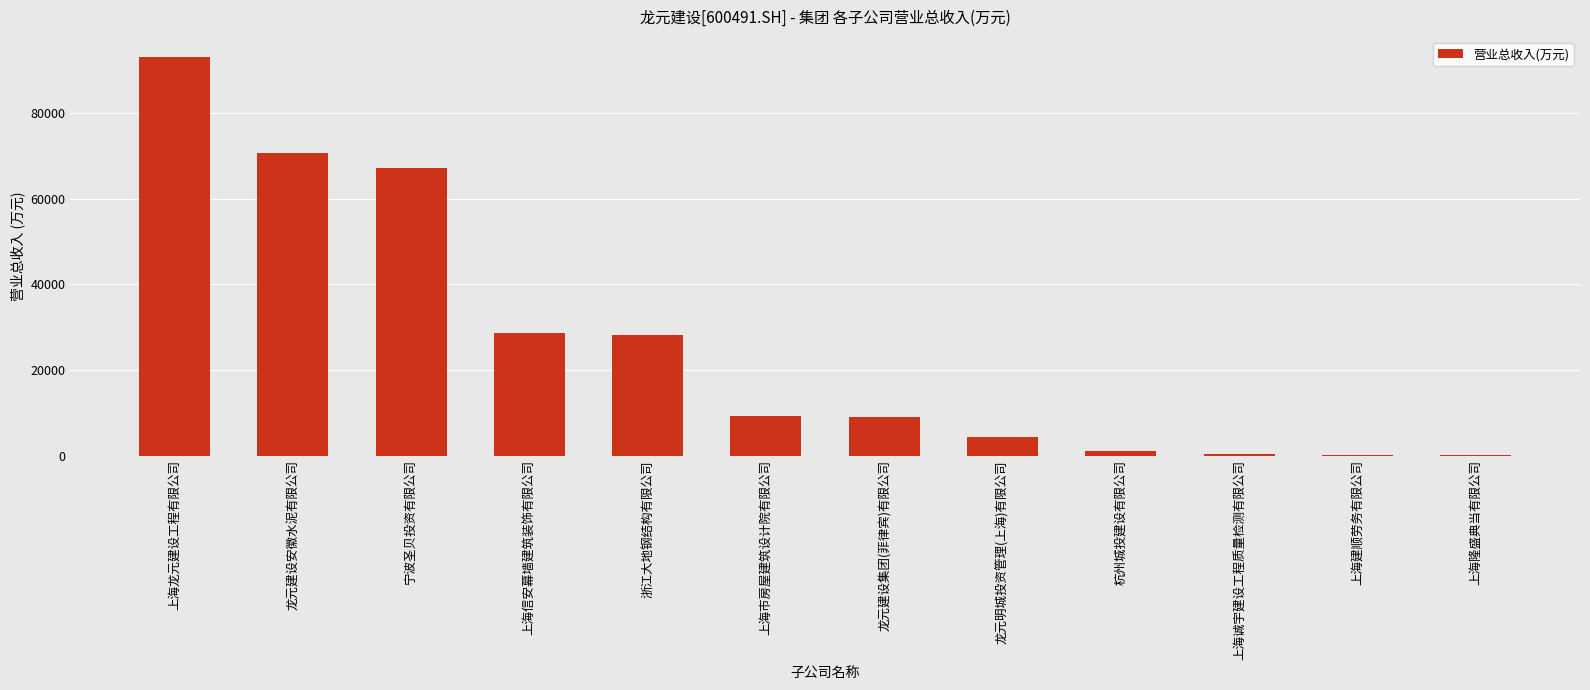

Which category has the highest value across all series?

上海龙元建设工程有限公司